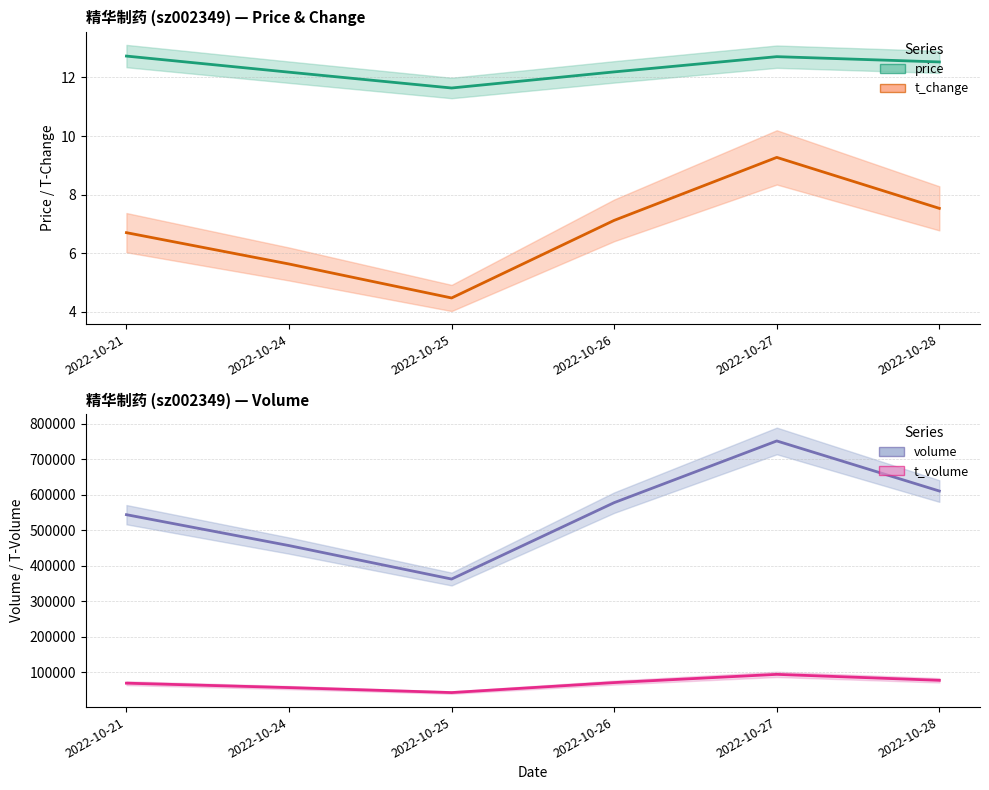

True or false: t_volume and price cross at least once.

False